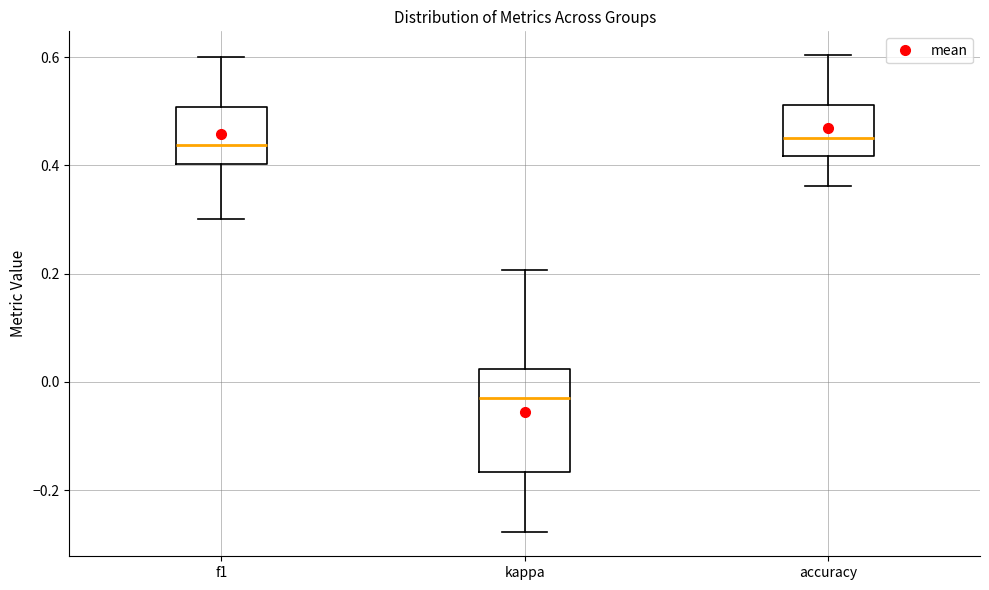

Reading left to right, read every box against the y-axis: the position of its median line, the range the box covers, and the ends of its whiskers. The values are not printed on the chart, so give them approximately, as read against the axis.

f1: median 0.44, box 0.40 to 0.50, whiskers 0.30 to 0.60
kappa: median -0.04, box -0.16 to 0.02, whiskers -0.28 to 0.20
accuracy: median 0.46, box 0.42 to 0.52, whiskers 0.36 to 0.60